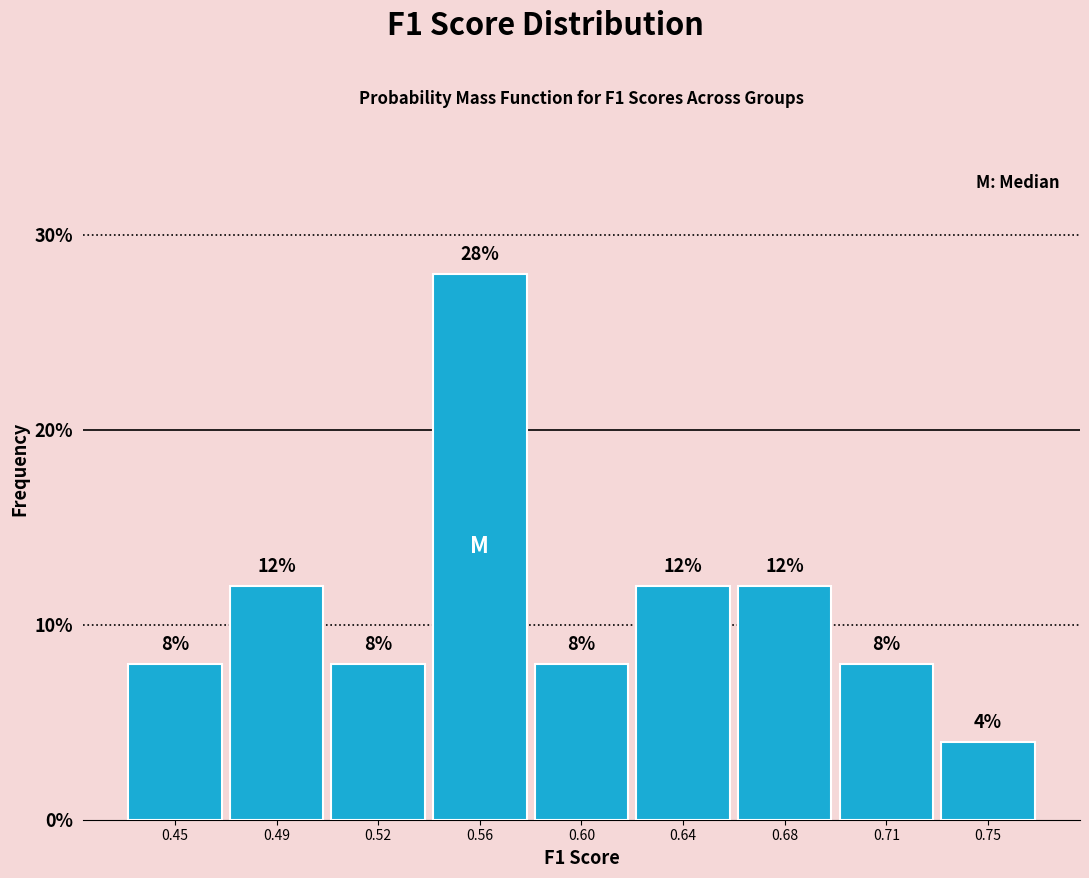

Reading left to right, extract all data points from this chart.

0.45=8.0	0.49=12.0	0.52=8.0	0.56=28.0	0.60=8.0	0.64=12.0	0.68=12.0	0.71=8.0	0.75=4.0